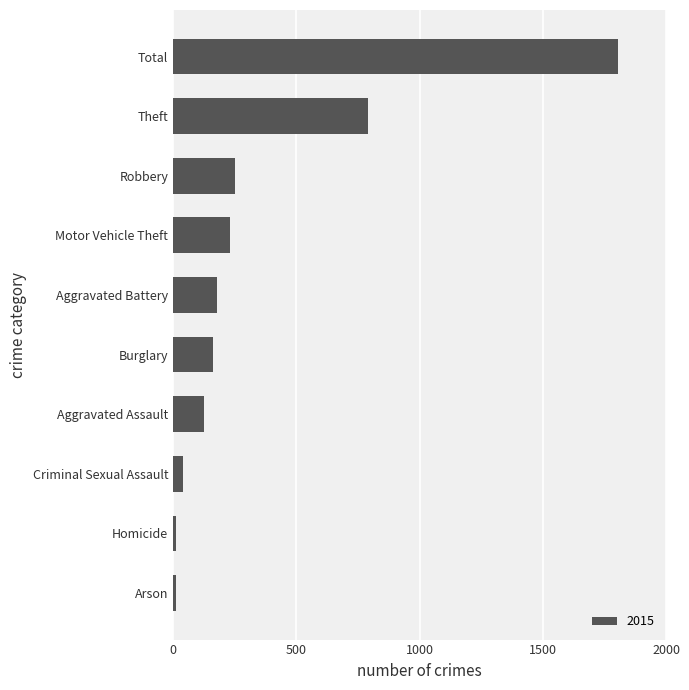

Reading top to bottom, what are all the values shown in this chart?

1806	791	250	233	179	164	124	39	13	13